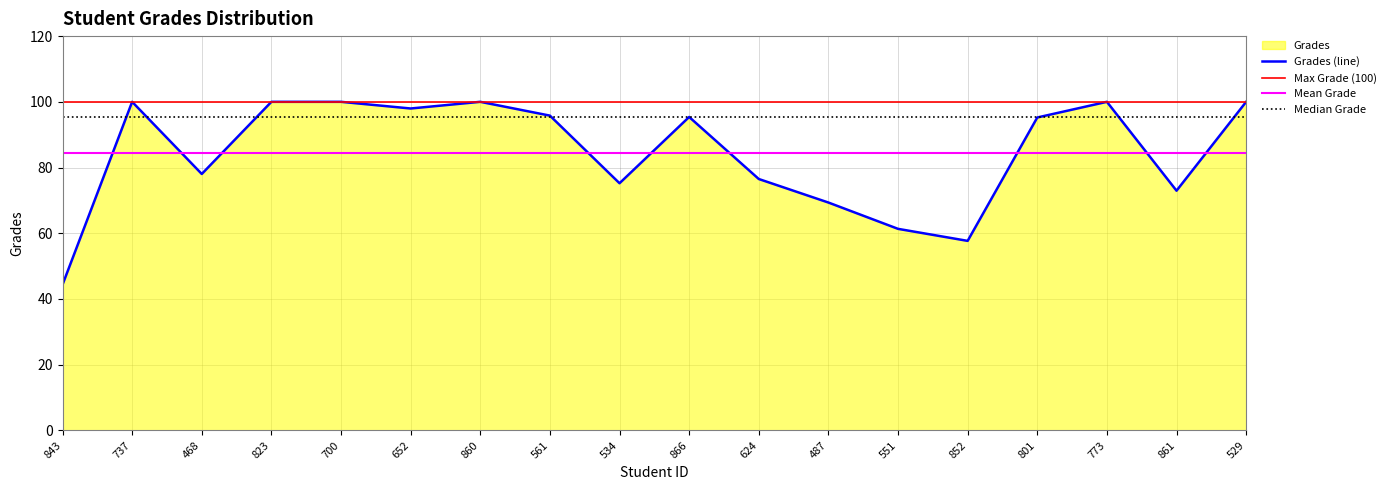

Where is the first local maximum?

737